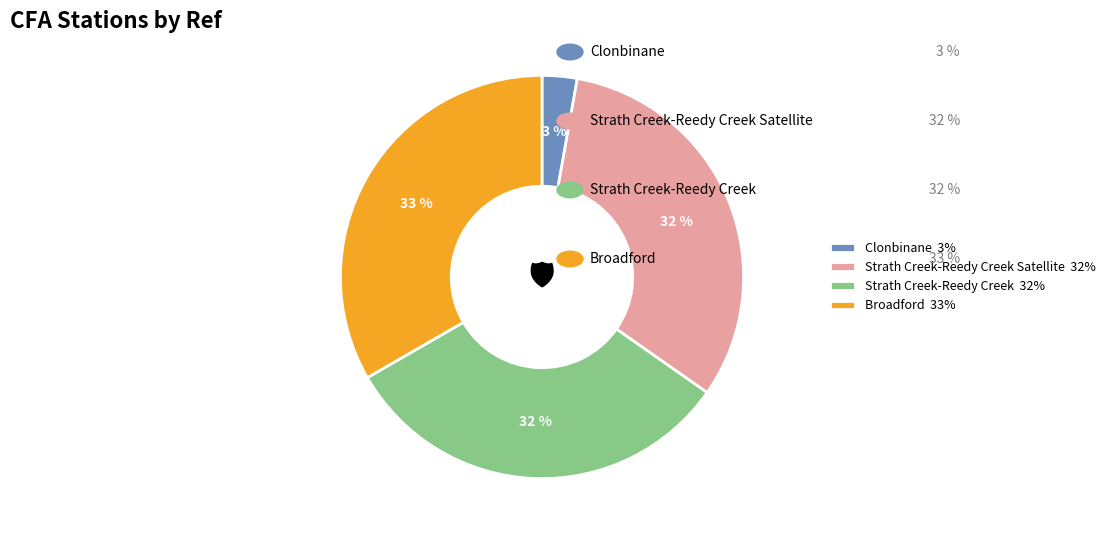

How many slices are in this pie chart?

4